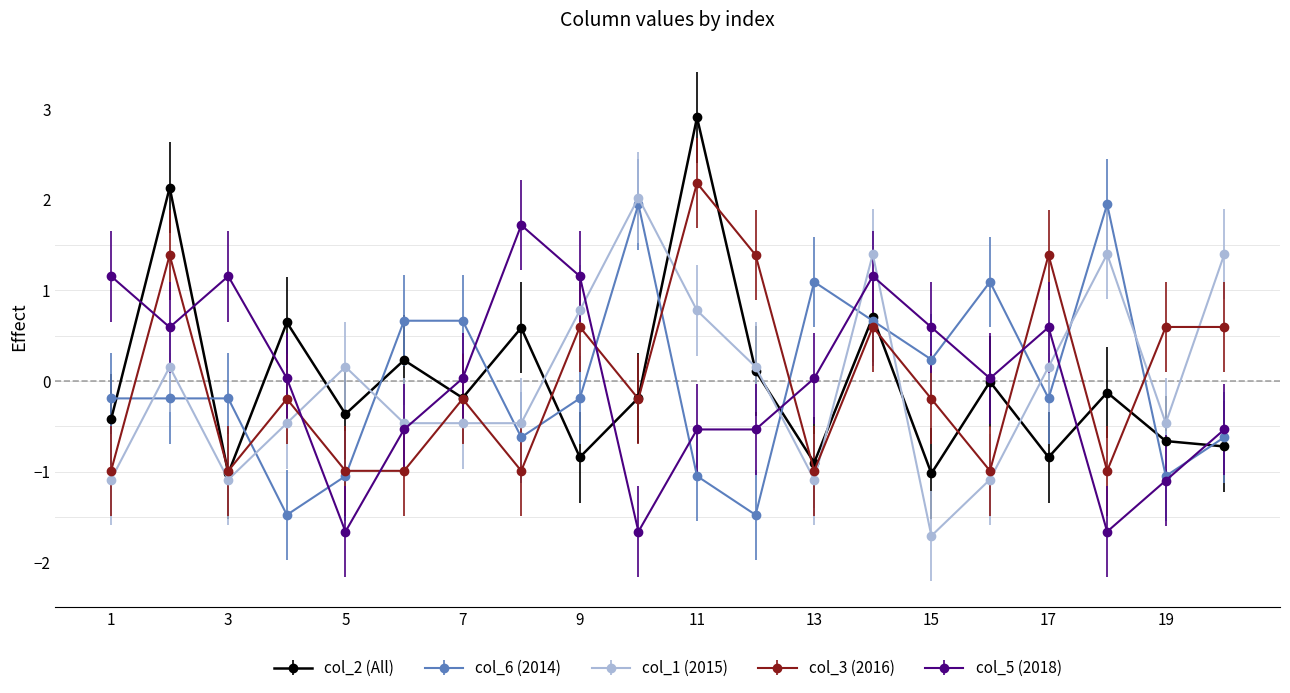

True or false: col_1 (2015) has more than 1 interior local peaks.

True